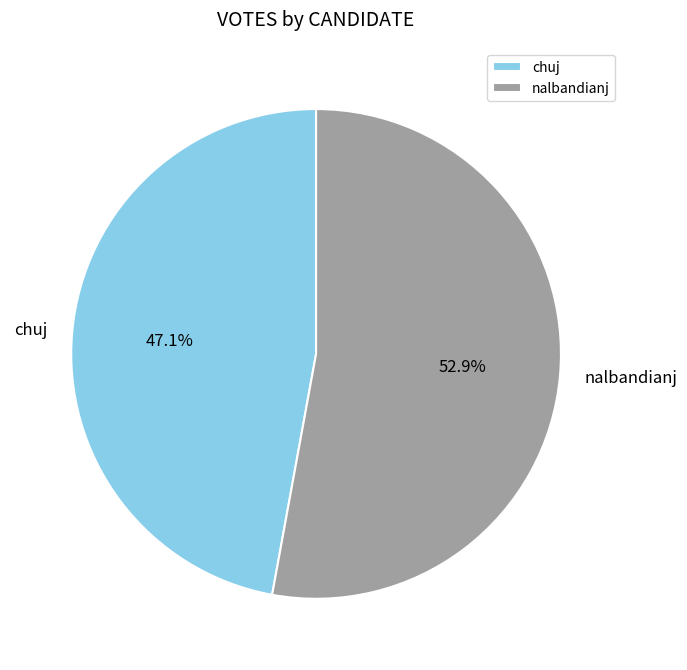

Count the number of slices in the pie.

2